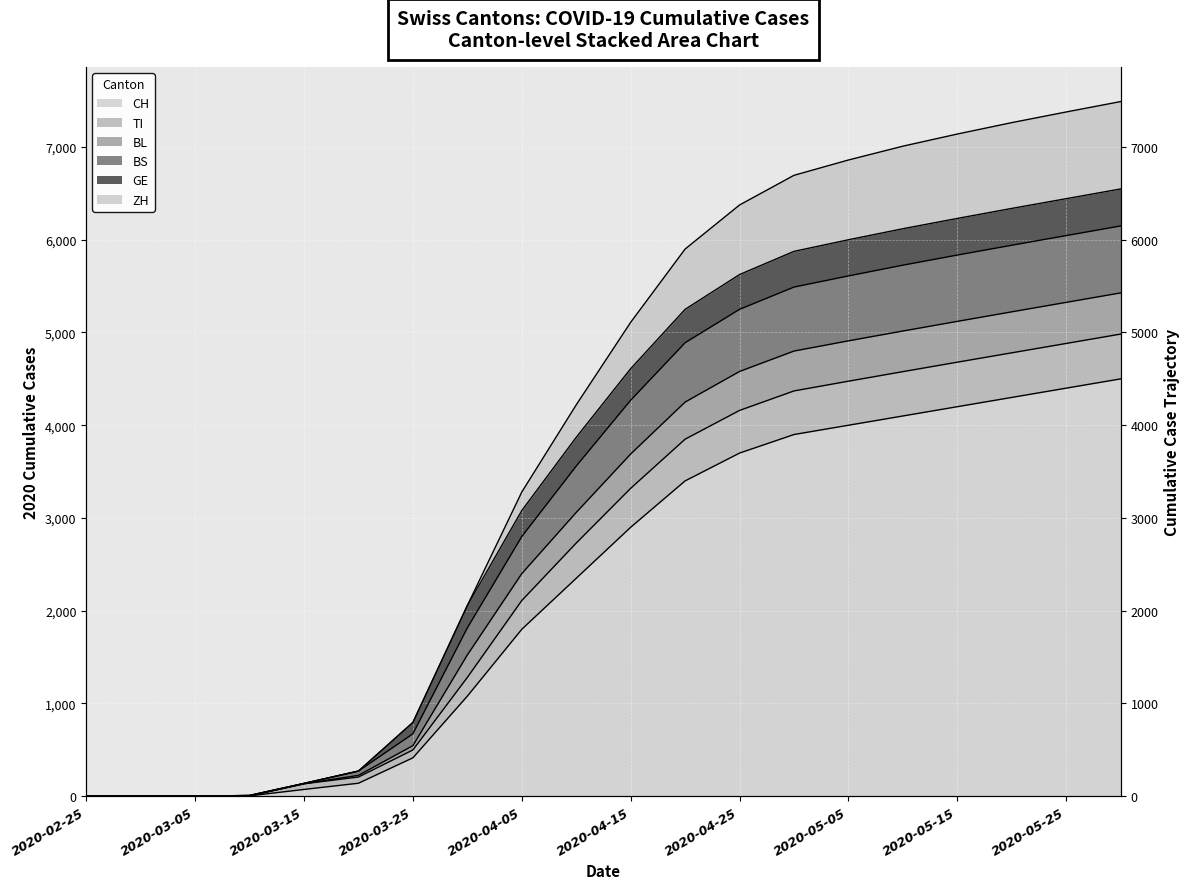

Read the ZH value at 2020-05-15.

4680